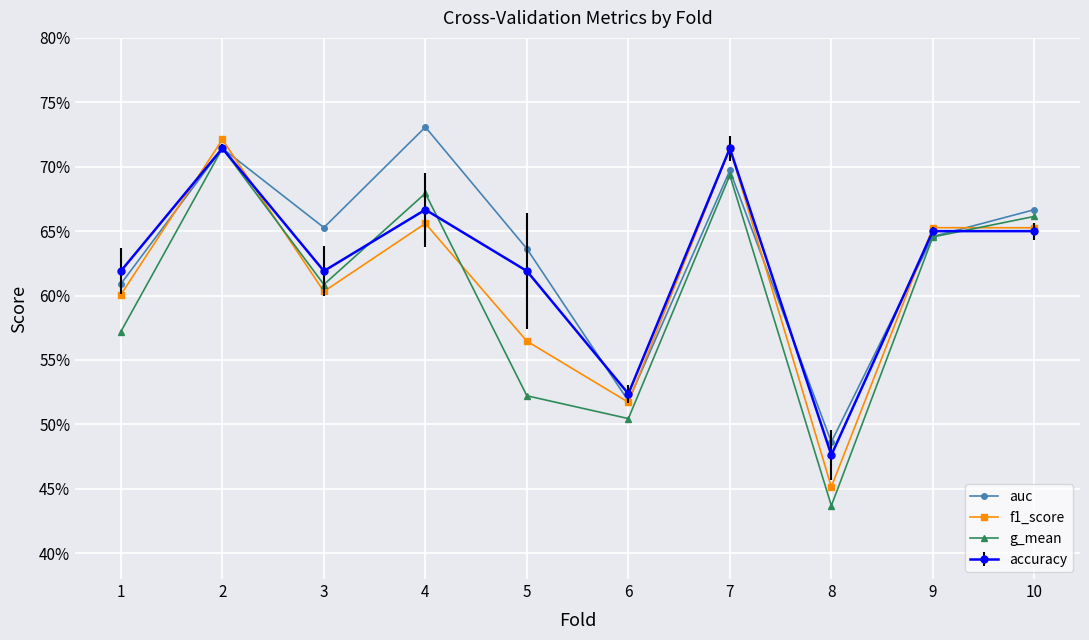

What is the value of the auc point at the 7th from the left?

0.7